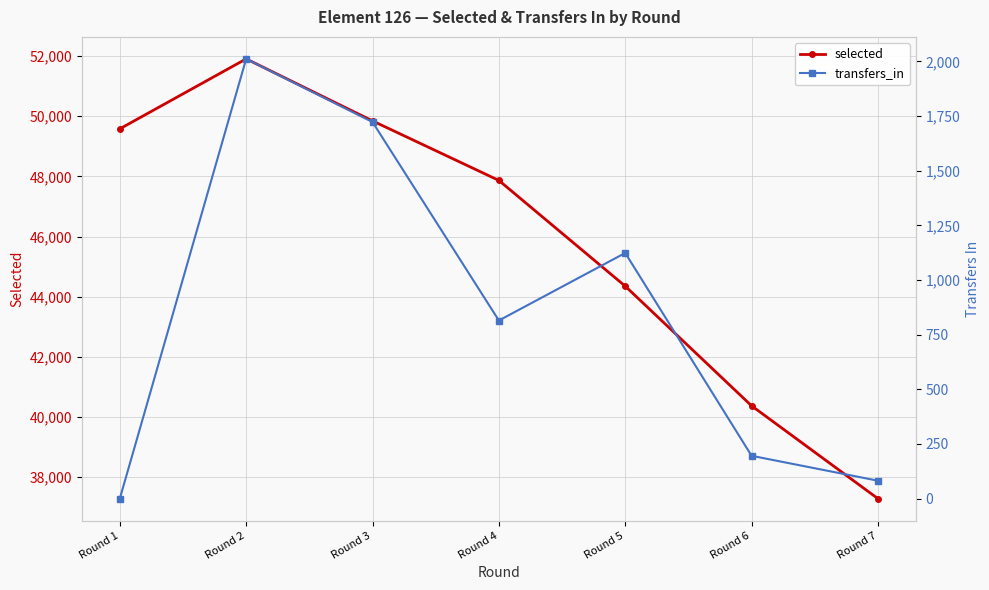

At which category does the chart reach its peak across all series?

Round 2